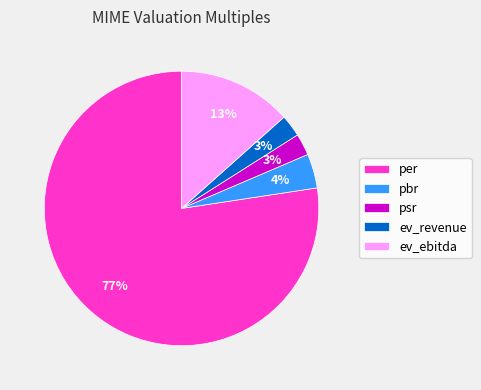

To the nearest percent, what is the average slice percentage?

20%